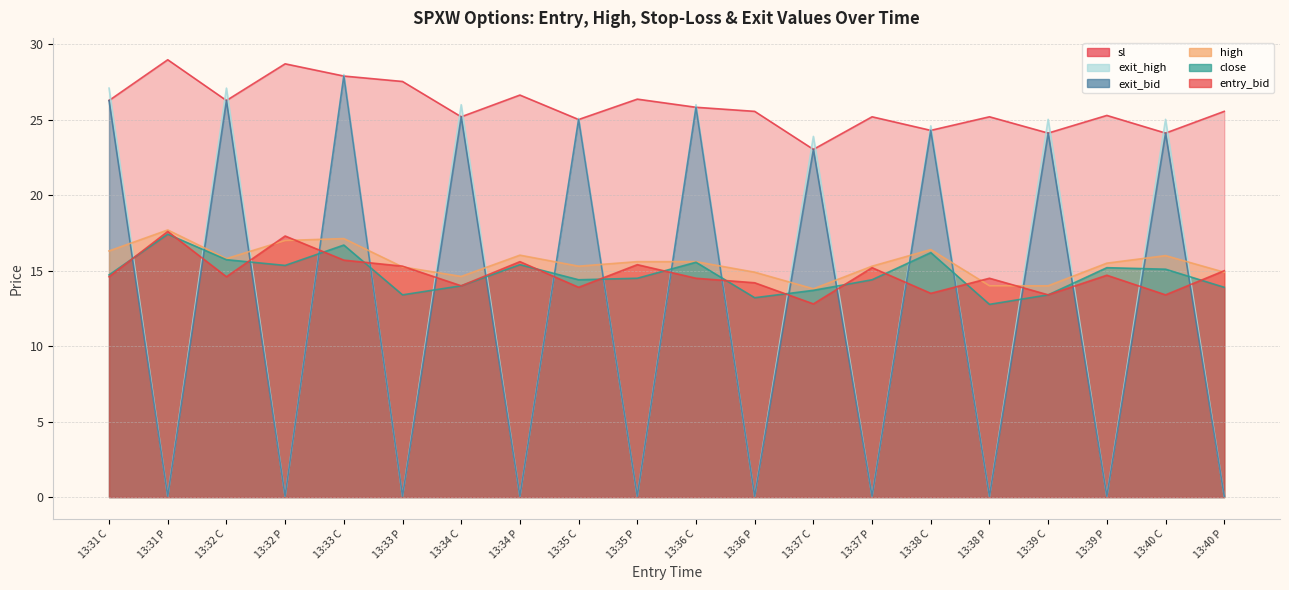

What is the label of the 11th point from the left?

13:36 C